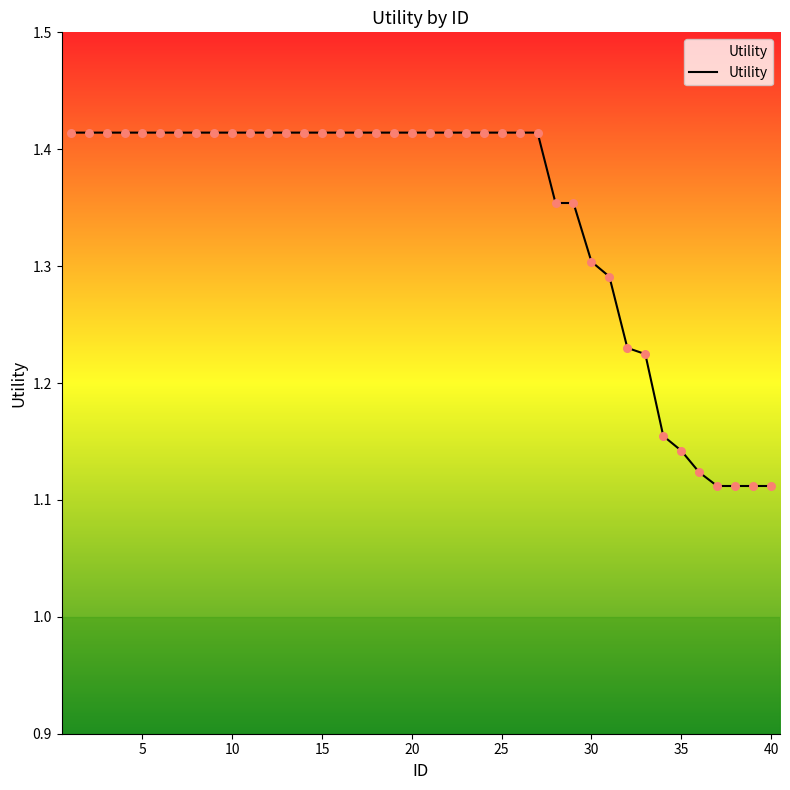

What is the difference between the maximum and minimum values?

0.3